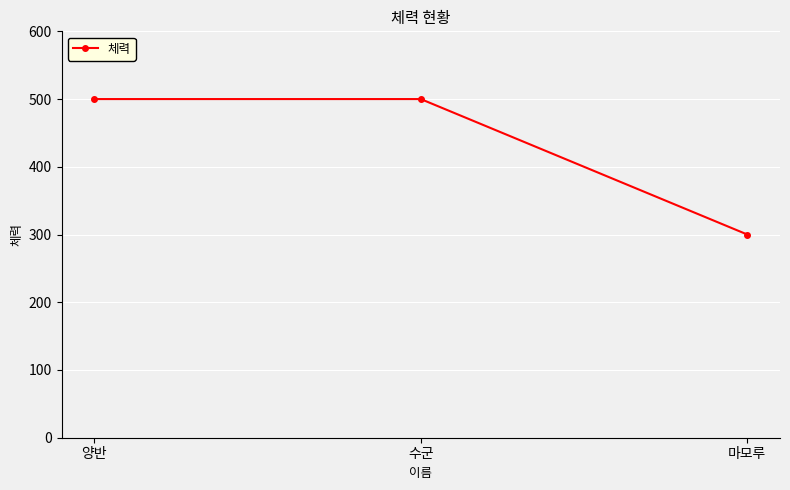

The chart shows a value of 300 at 마모루. True or false?

True